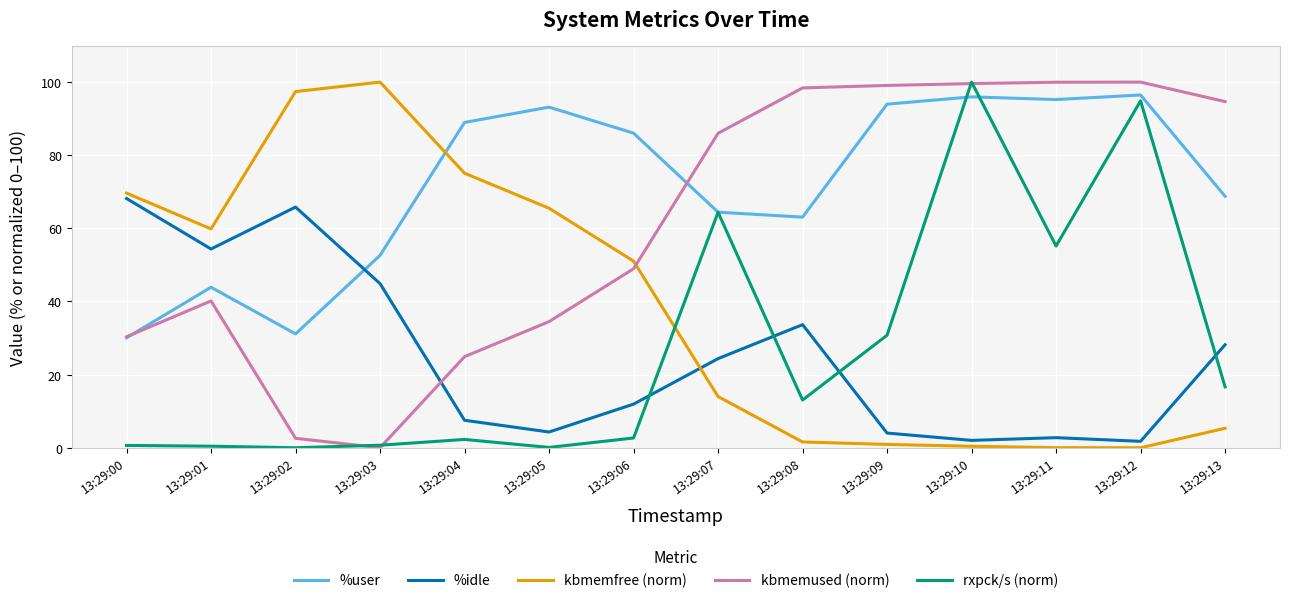

At how many categories does at least one series exceed 92?

9